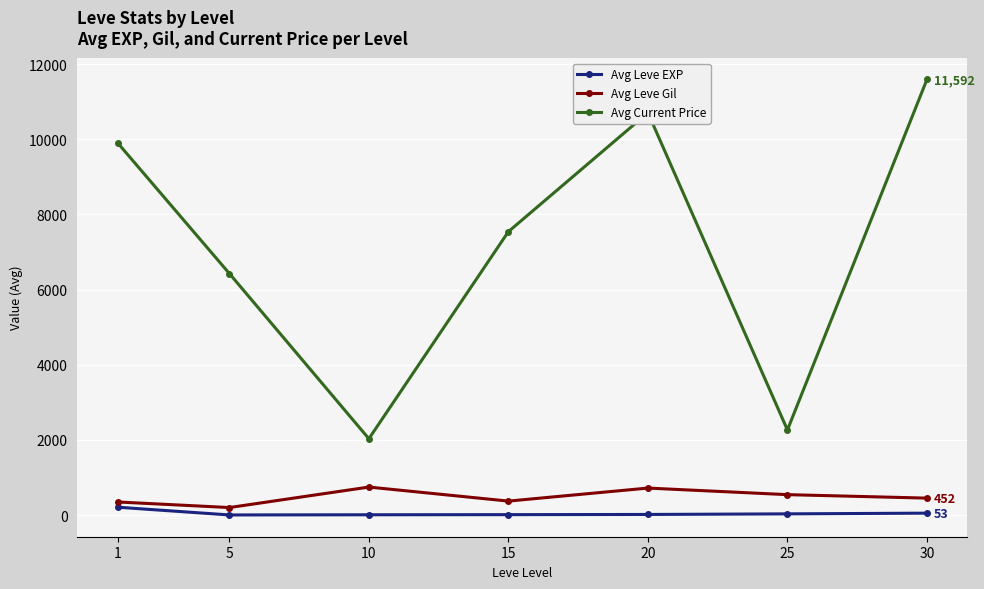

What is the value of the Avg Leve EXP point at the 3rd from the left?

9.5